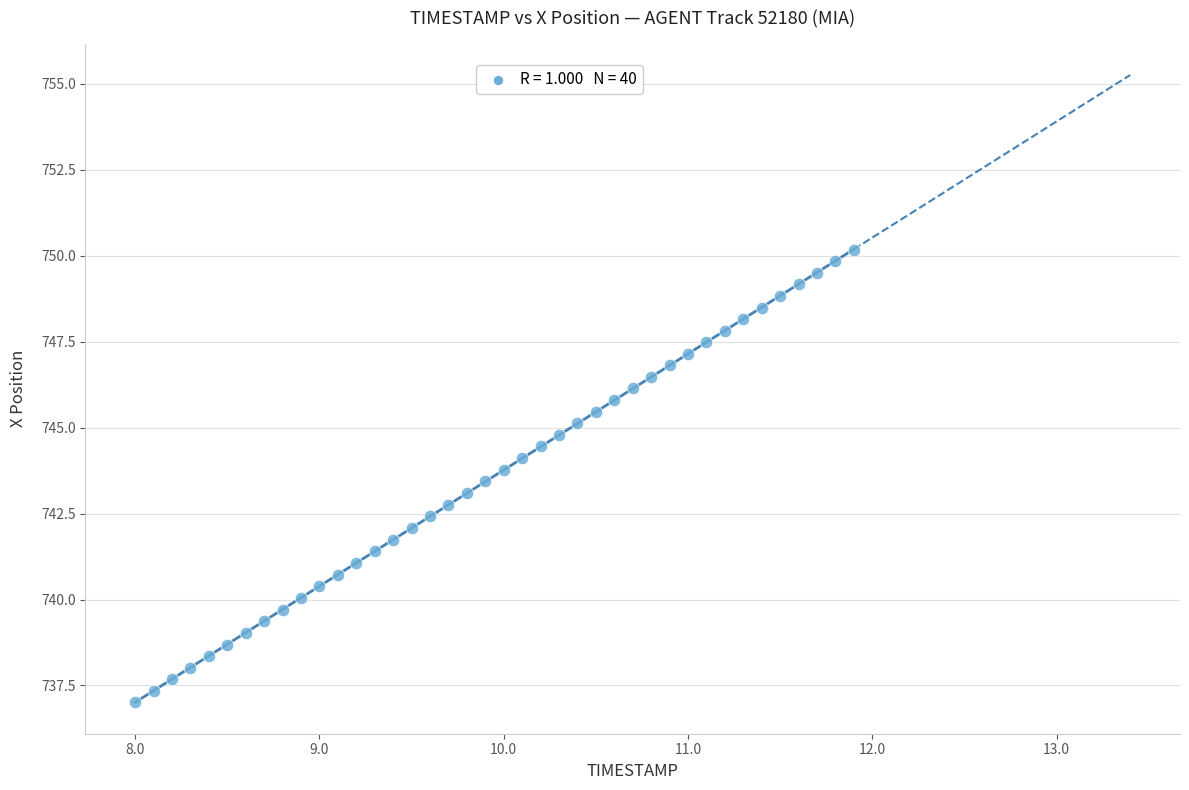

What is the range of X values (max minus min)?

3.9